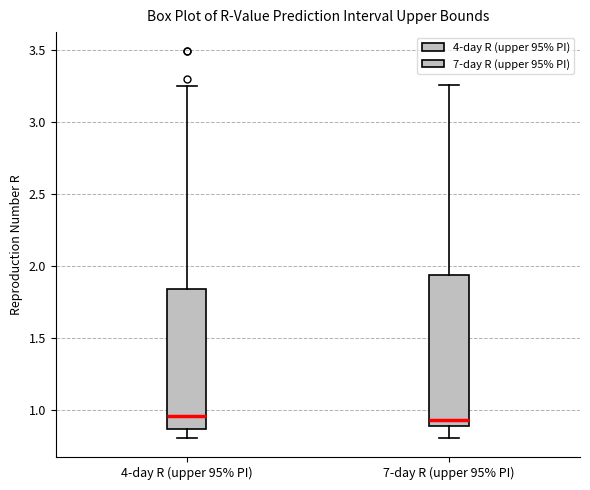

Where does the median line of the box for 4-day R (upper 95% PI) sit on the y-axis? The values are not printed on the chart, so give them approximately, as read against the axis.

0.95